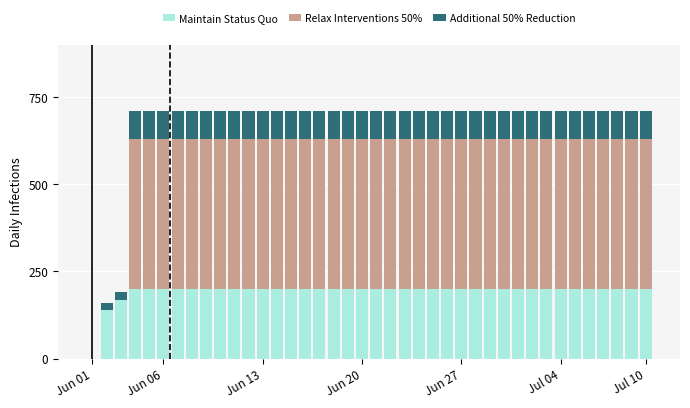

What is the highest value of the Maintain Status Quo series?

200.0